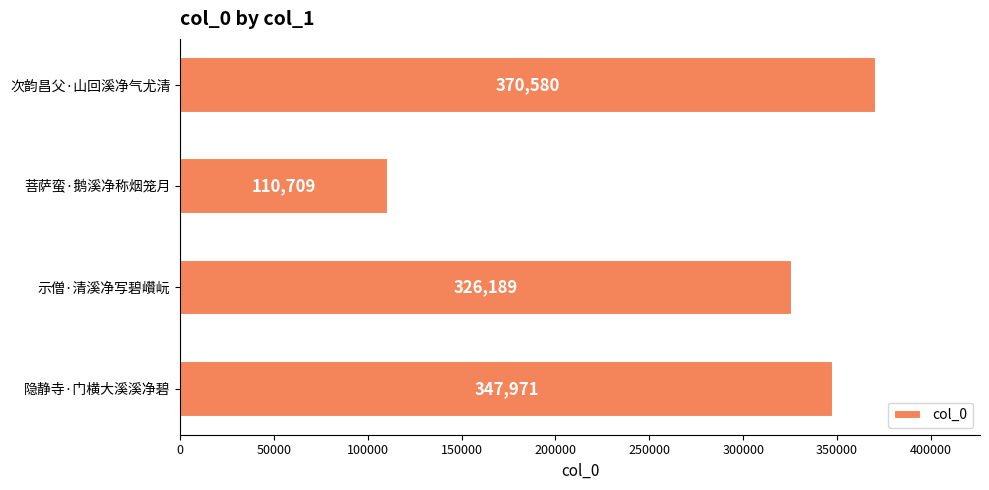

What is the difference between the maximum and minimum values?

259871